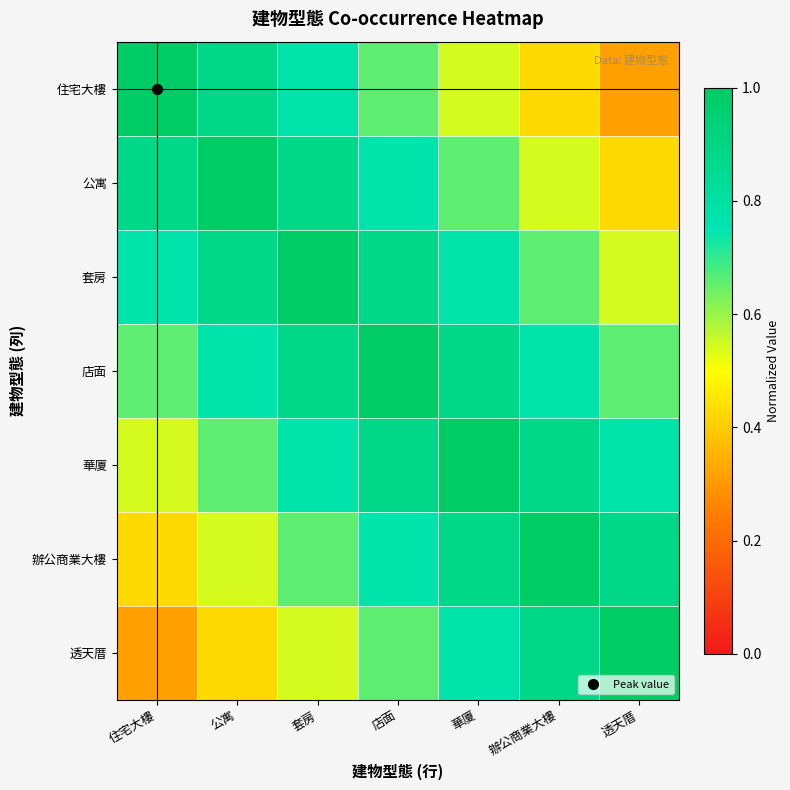

What is the spread (max minus min) of values at 辦公商業大樓?

0.8